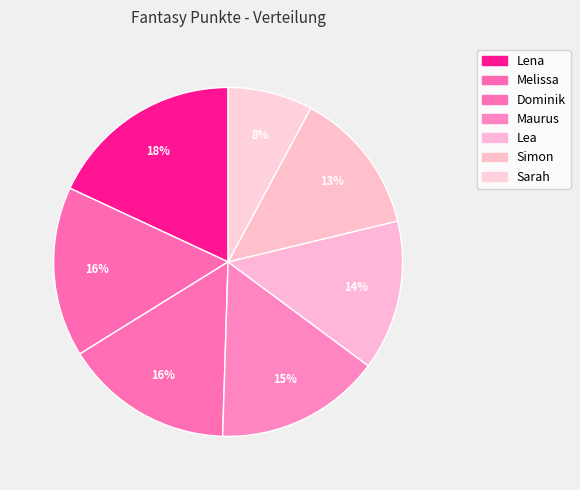

To the nearest percent, what portion does Melissa represent?

16%